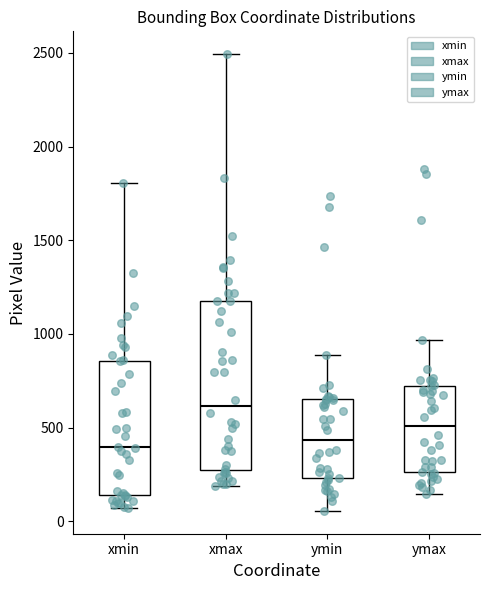

Where does the lower whisker of the box for xmax end on the y-axis? The values are not printed on the chart, so give them approximately, as read against the axis.

200